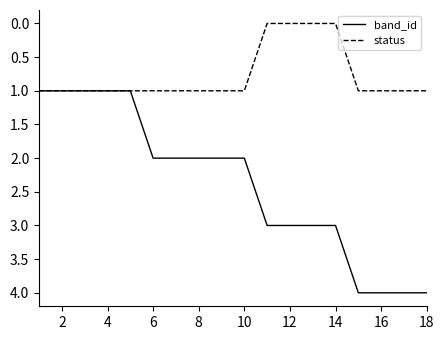

List the series in order of their peak value, highest first.

band_id, status